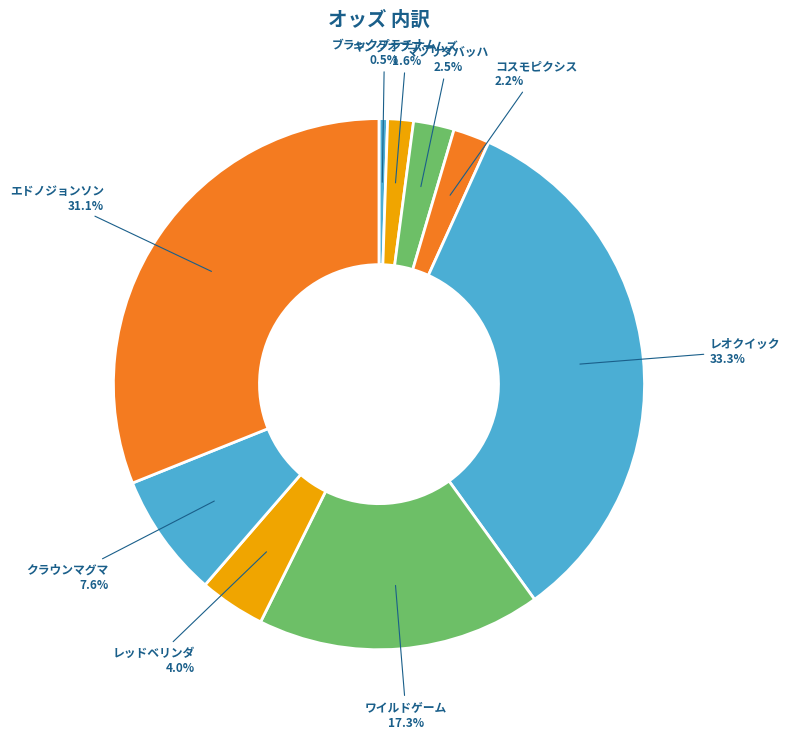

What portion of the pie excludes コスモピクシス?

97.8%